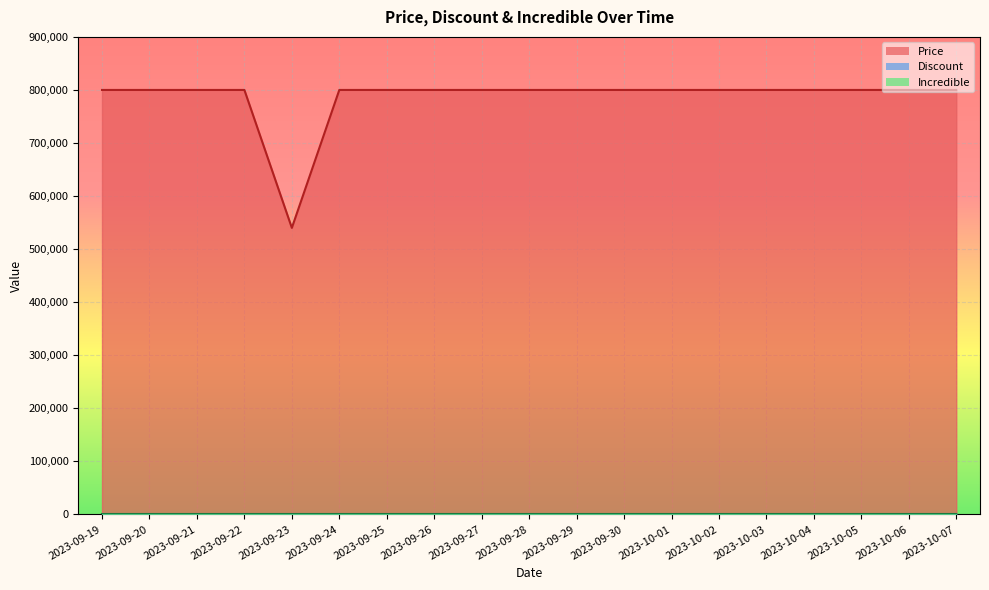

Which series has the largest total across all categories?

Price